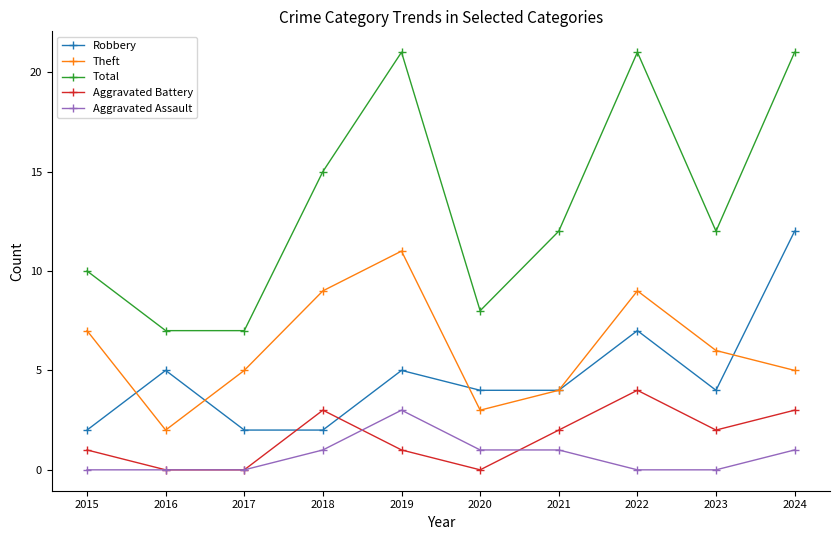

List the series in order of their peak value, highest first.

Total, Robbery, Theft, Aggravated Battery, Aggravated Assault